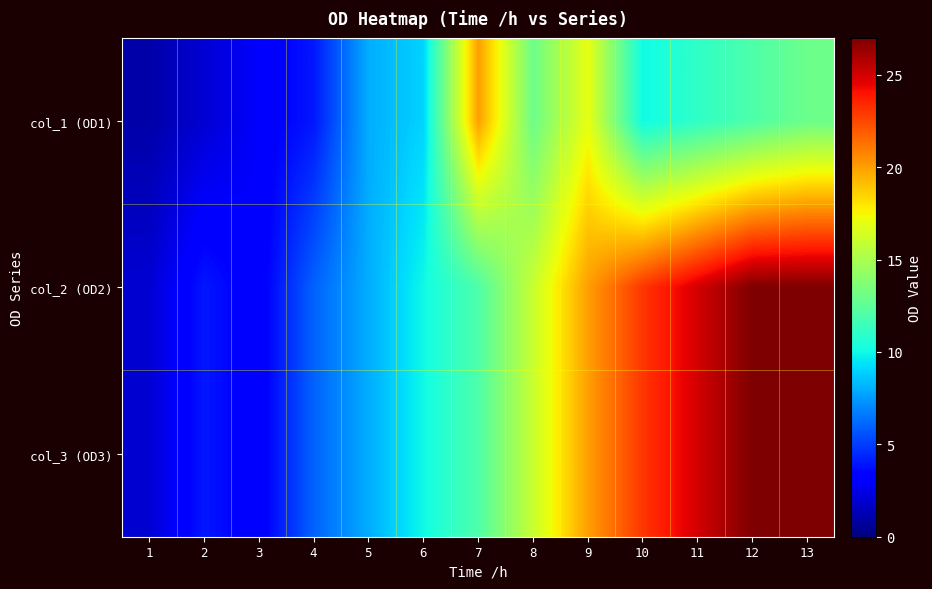

How many data points does each series have?

13